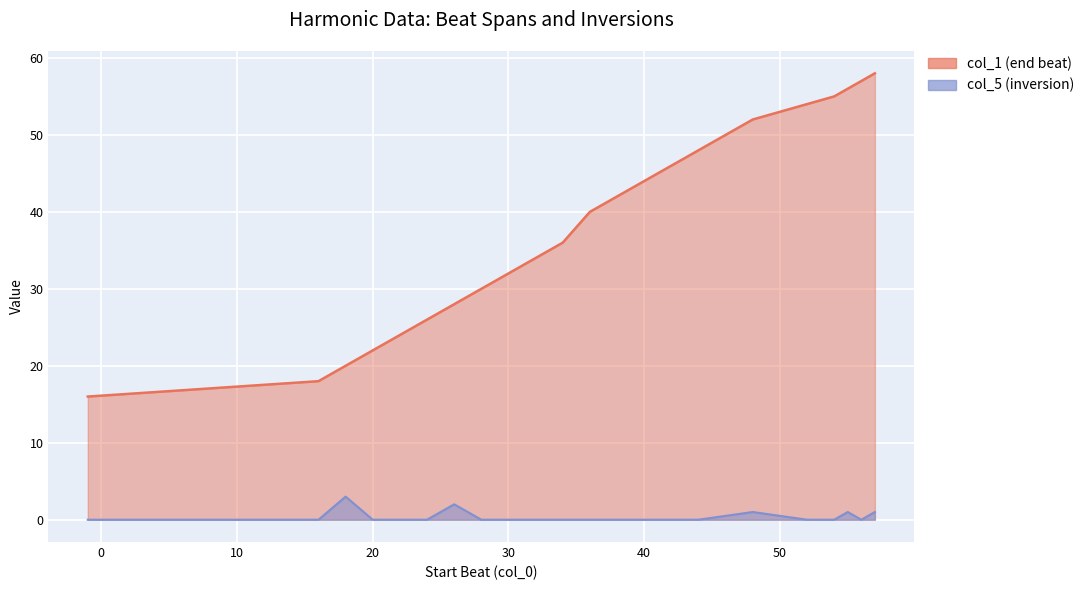

Reading left to right, what are all the values shown in this chart?

col_1 (end beat): -1=16	16=18	18=20	20=22	22=24	24=26	26=28	28=30	30=32	32=34	34=36	36=40	40=44	44=48	48=52	52=54	54=55	55=56	56=57	57=58
col_5 (inversion): -1=0	16=0	18=3	20=0	22=0	24=0	26=2	28=0	30=0	32=0	34=0	36=0	40=0	44=0	48=1	52=0	54=0	55=1	56=0	57=1